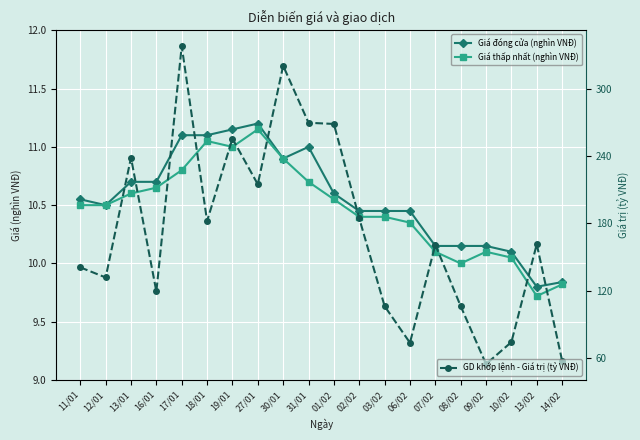

Which series changed the most between 11/01 and 06/02?

GD khớp lệnh - Giá trị (tỷ VNĐ)